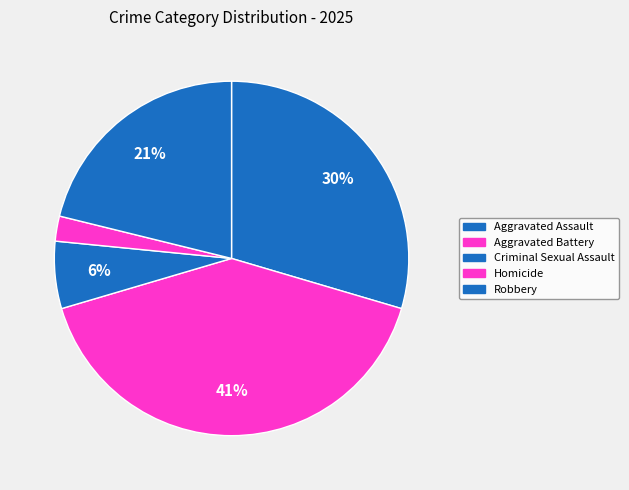

How many slices are in this pie chart?

5